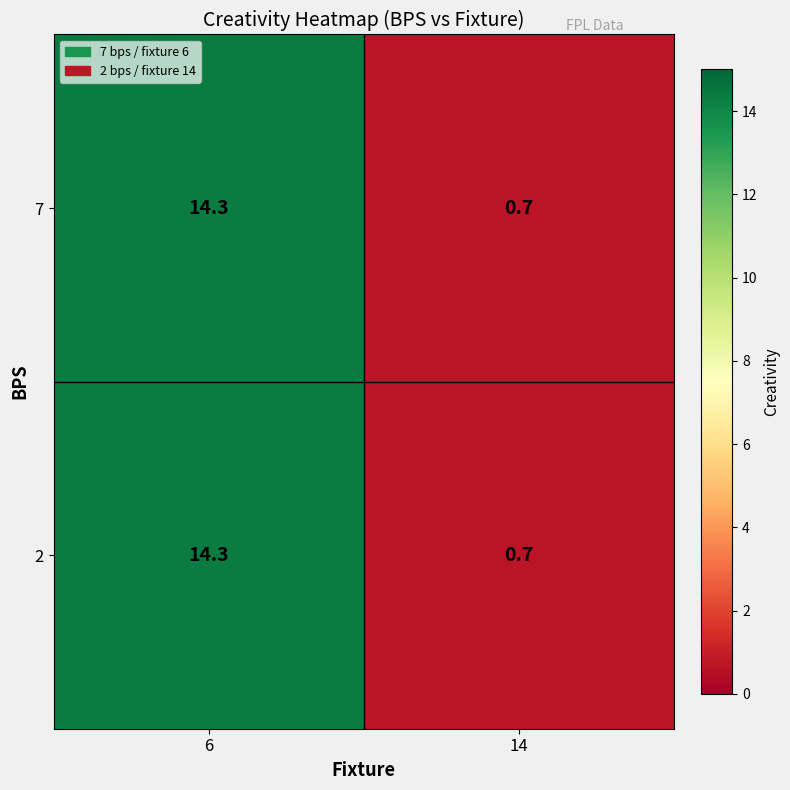

What is the difference between the 2 values at 14 and 6?

13.6